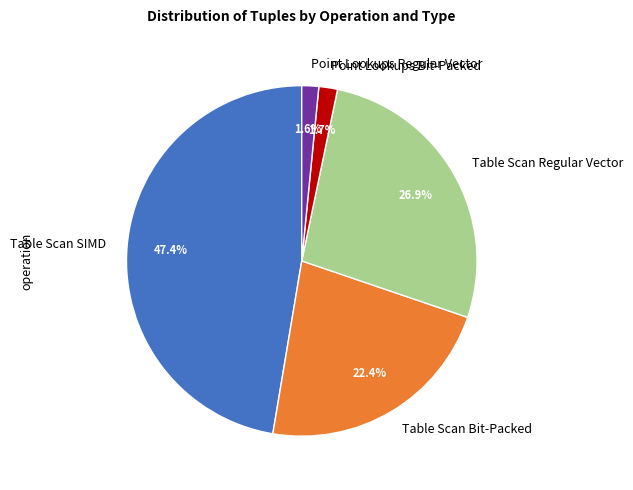

To the nearest percent, what is the combined percentage of Table Scan Regular Vector and Point Lookups Regular Vector?

28%